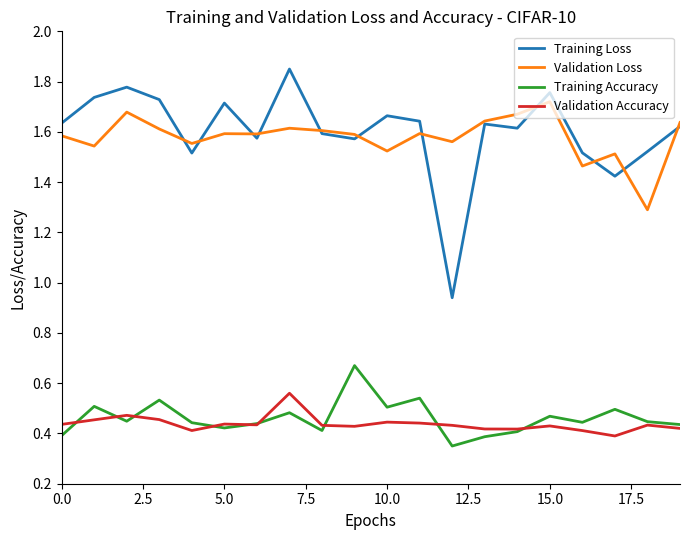

True or false: Validation Loss and Training Accuracy cross at least once.

False